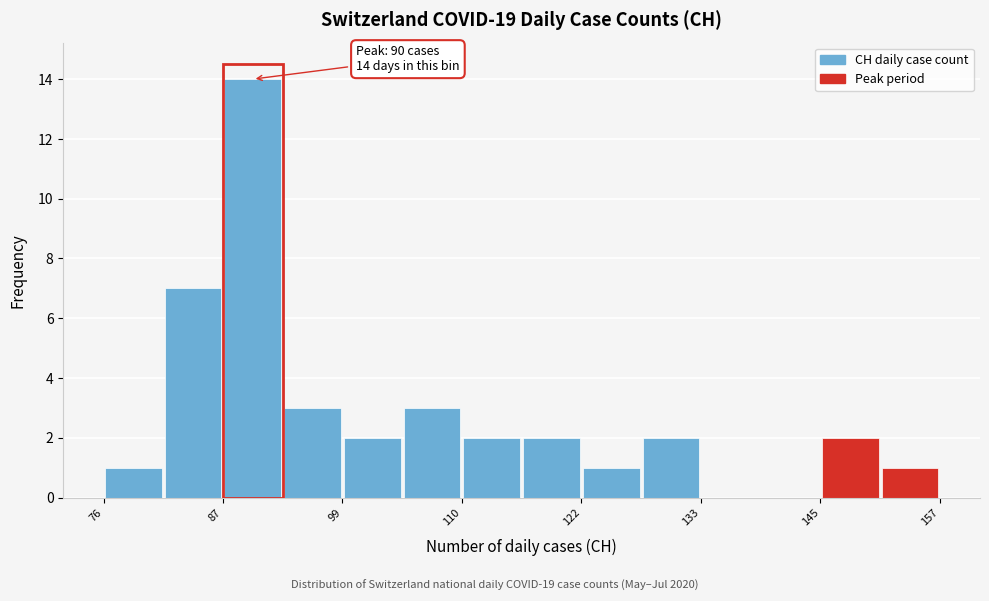

Around what value on the x-axis is the tallest bar? Give the approximate position of its centre, as read against the axis.

90